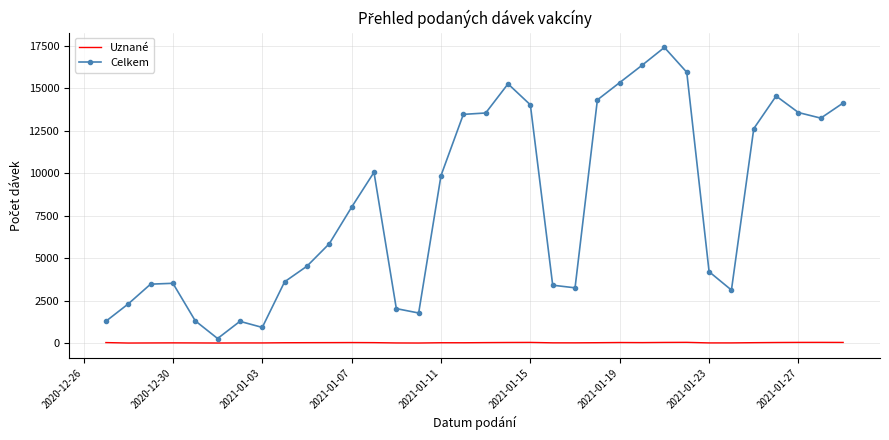

Which series has the widest spread of values?

Celkem